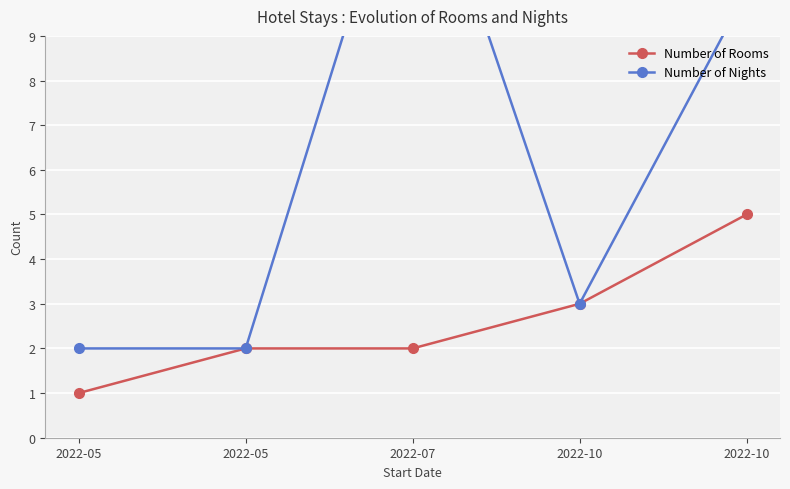

Is it true that Number of Nights equals 2 at 2022-05?

True